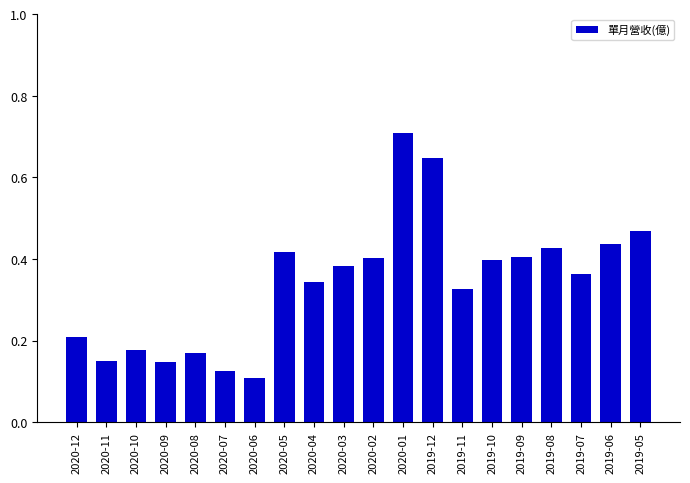

What is the label of the 13th bar from the left?

2019-12